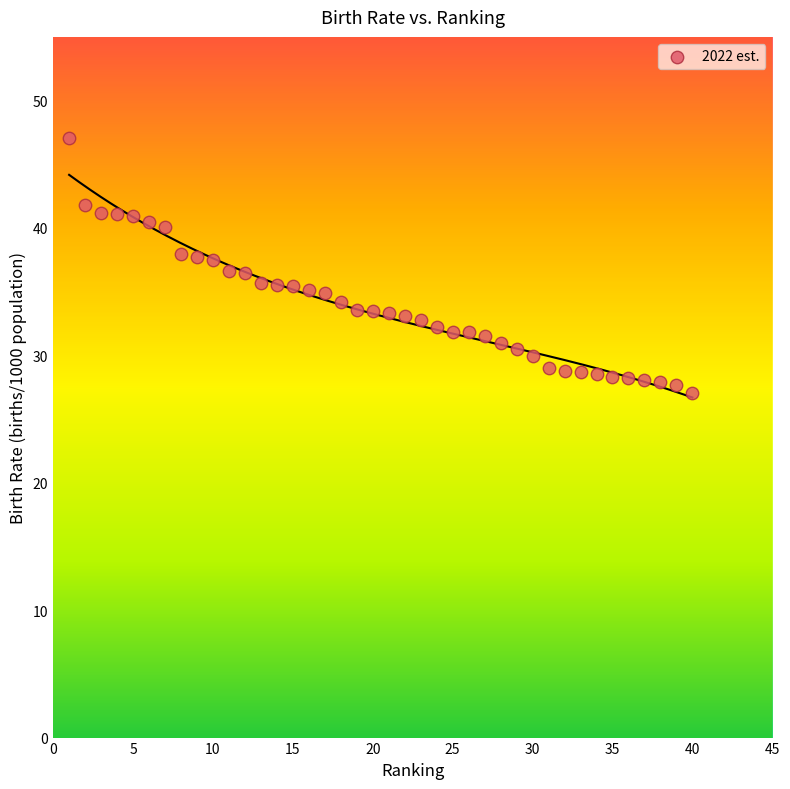

What is the range of Y values (max minus min)?

20.0